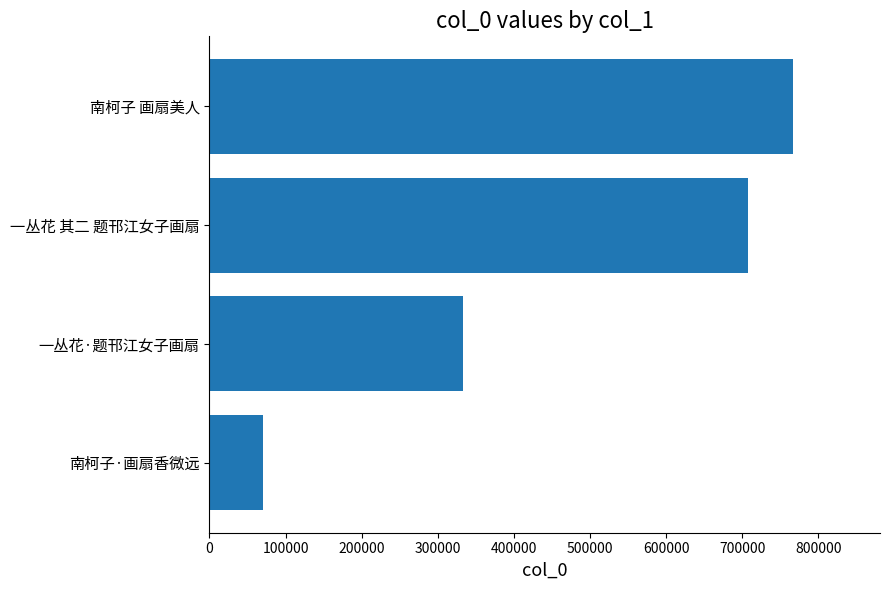

Reading bottom to top, transcribe all the data shown in this chart.

70426	332805	708009	765982